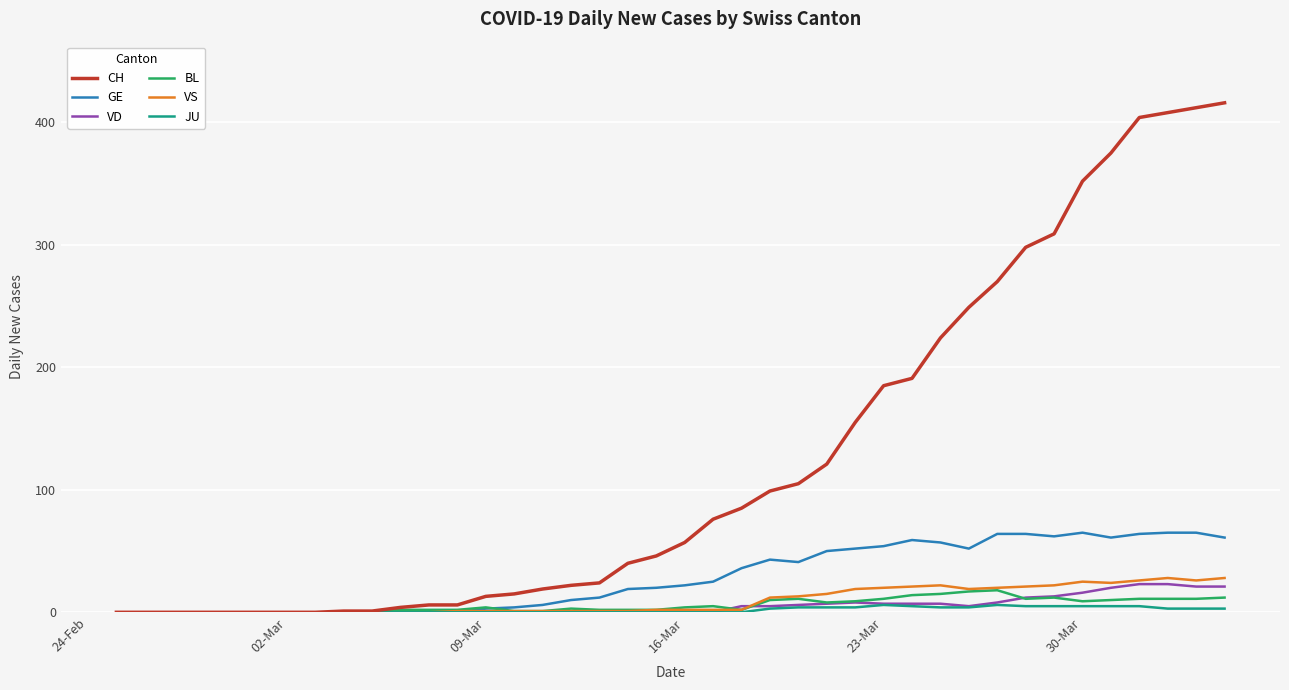

Which series has the widest spread of values?

CH